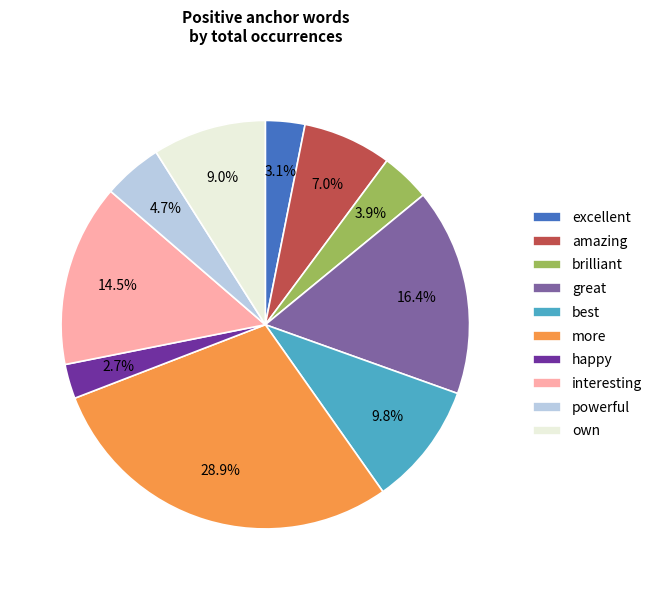

What percentage is NOT represented by excellent?

96.9%